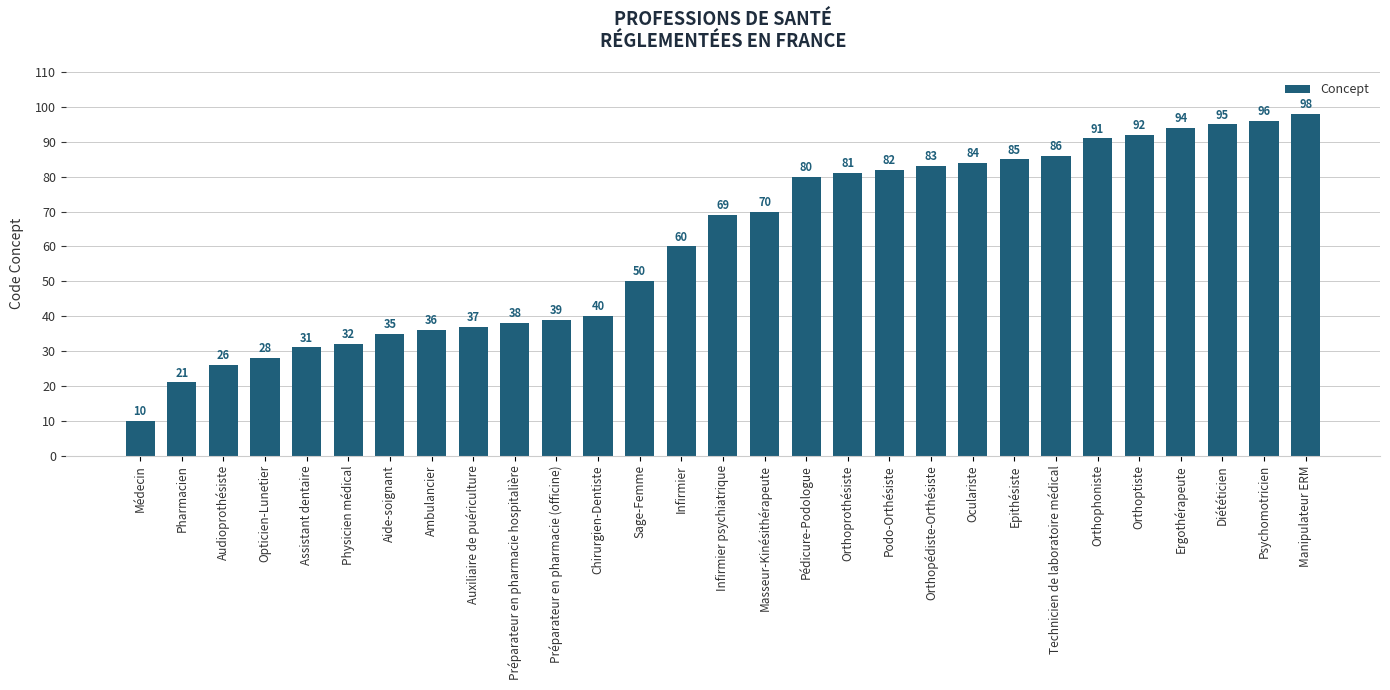

What is the sum of the values at Préparateur en pharmacie hospitalière and Préparateur en pharmacie (officine)?

77